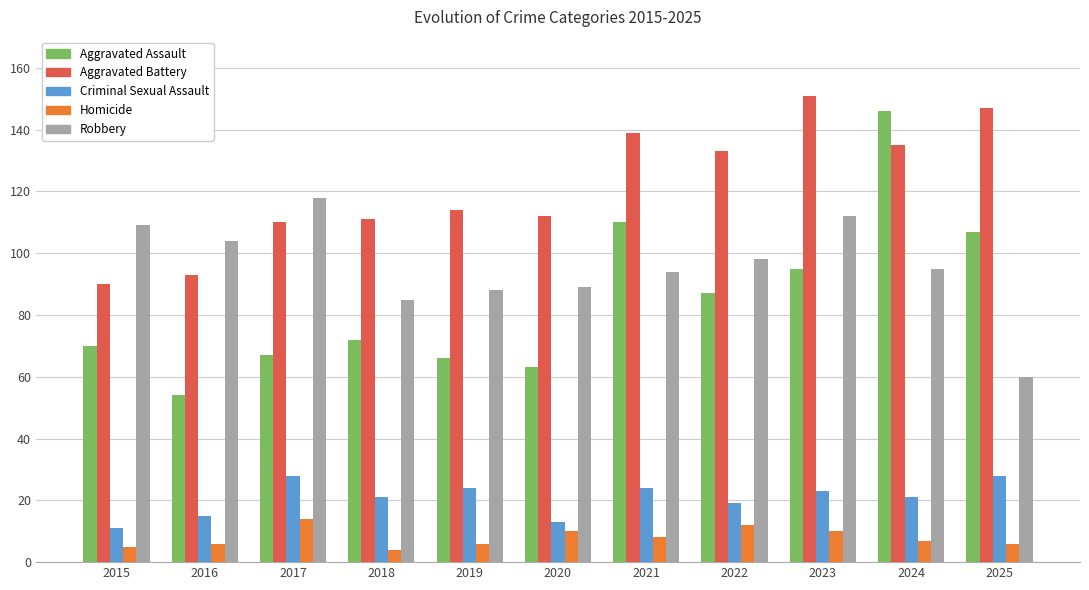

What is the minimum value for Homicide?

4